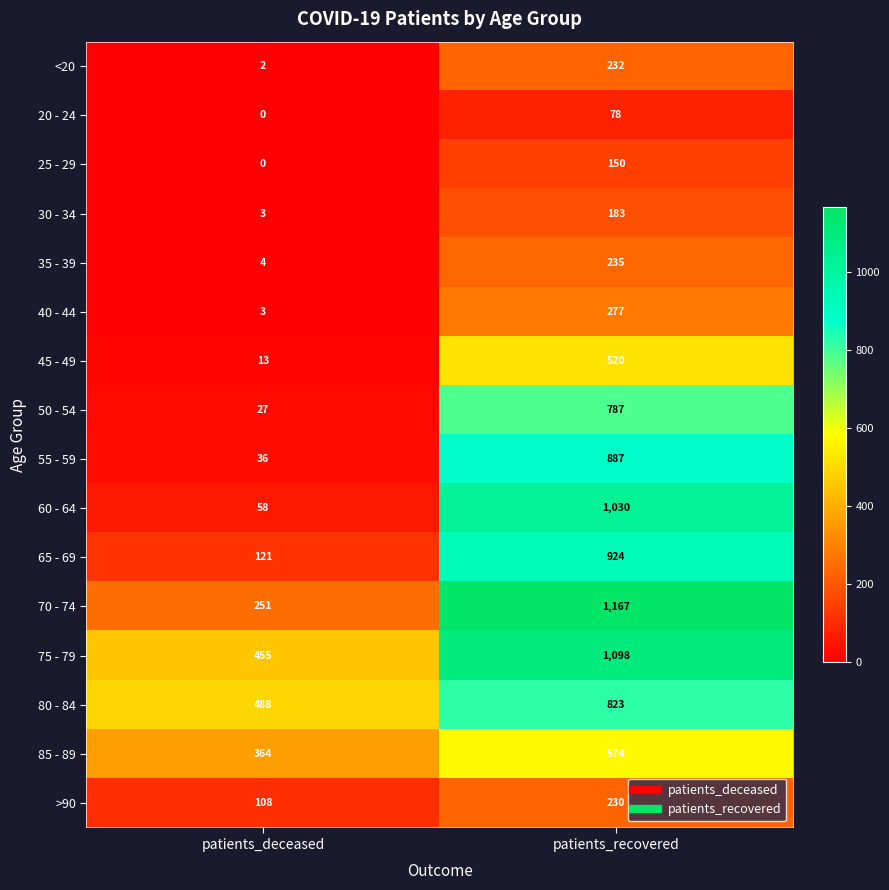

Which series has the widest spread of values?

60 - 64